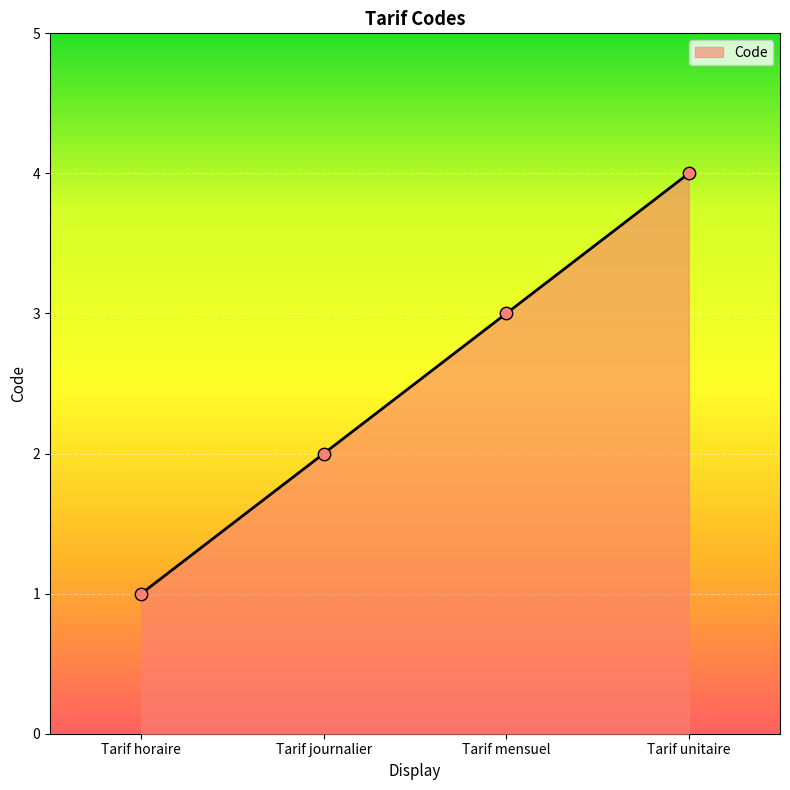

Between Tarif mensuel and Tarif horaire, which is larger?

Tarif mensuel